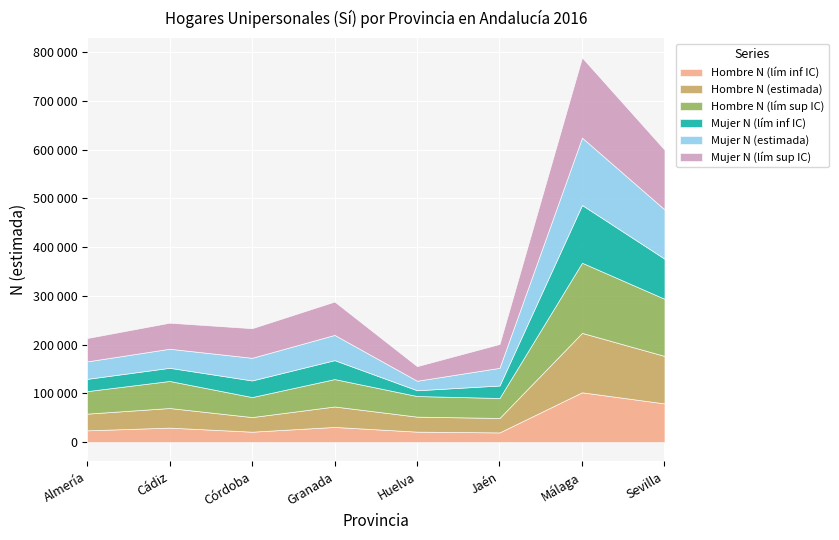

Between Córdoba and Málaga, which series saw the biggest shift?

Mujer N (lím sup IC)